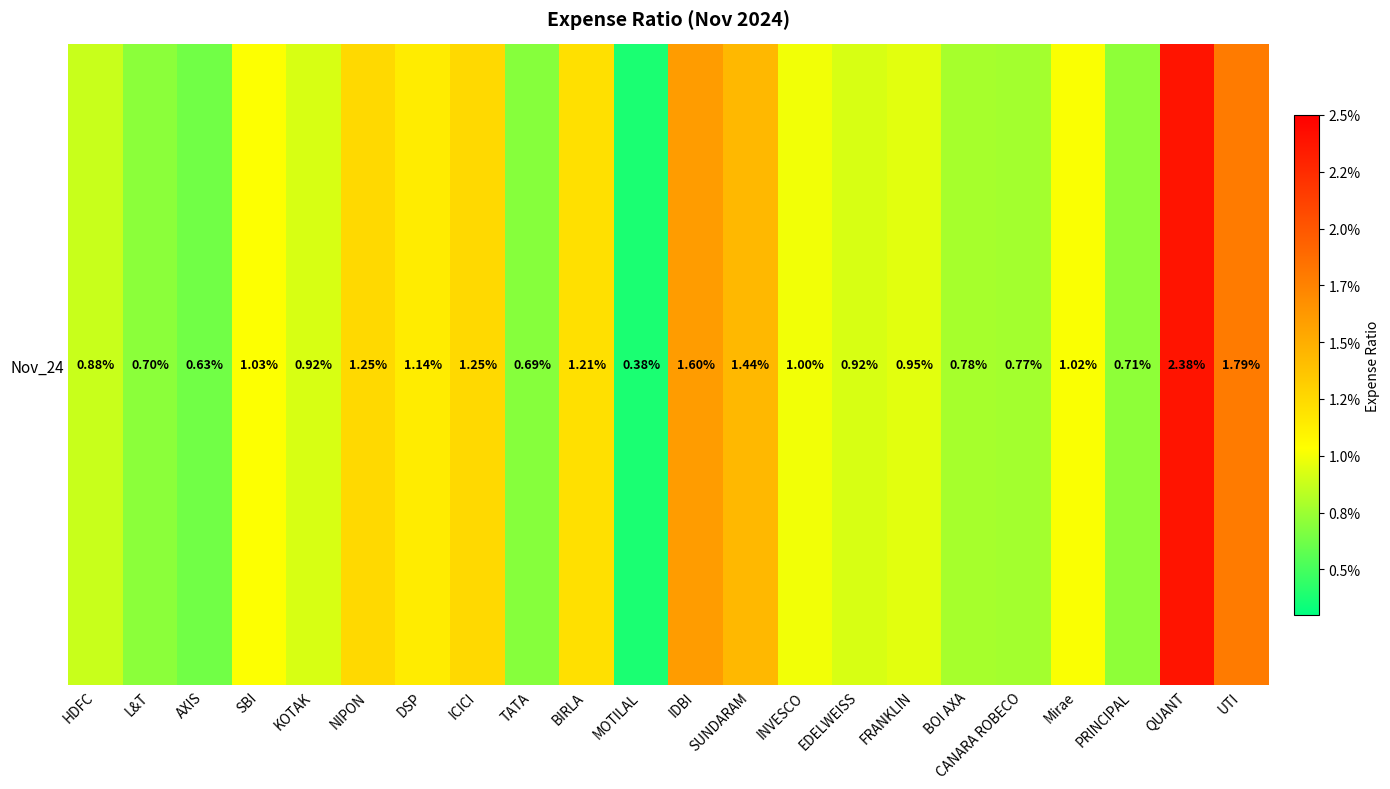

List the labels in order of value, smallest first.

MOTILAL, AXIS, TATA, L&T, PRINCIPAL, CANARA ROBECO, BOI AXA, HDFC, KOTAK, EDELWEISS, FRANKLIN, INVESCO, Mirae, SBI, DSP, BIRLA, NIPON, ICICI, SUNDARAM, IDBI, UTI, QUANT